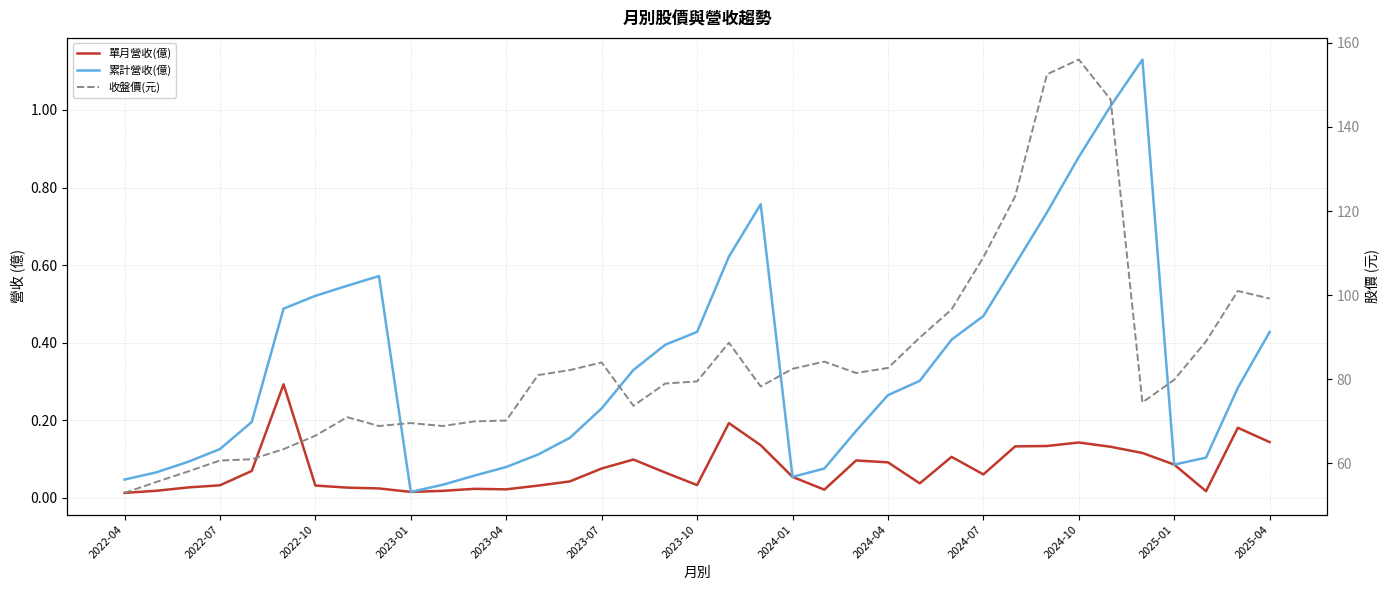

What is the sum of all 單月營收(億) values?

2.9